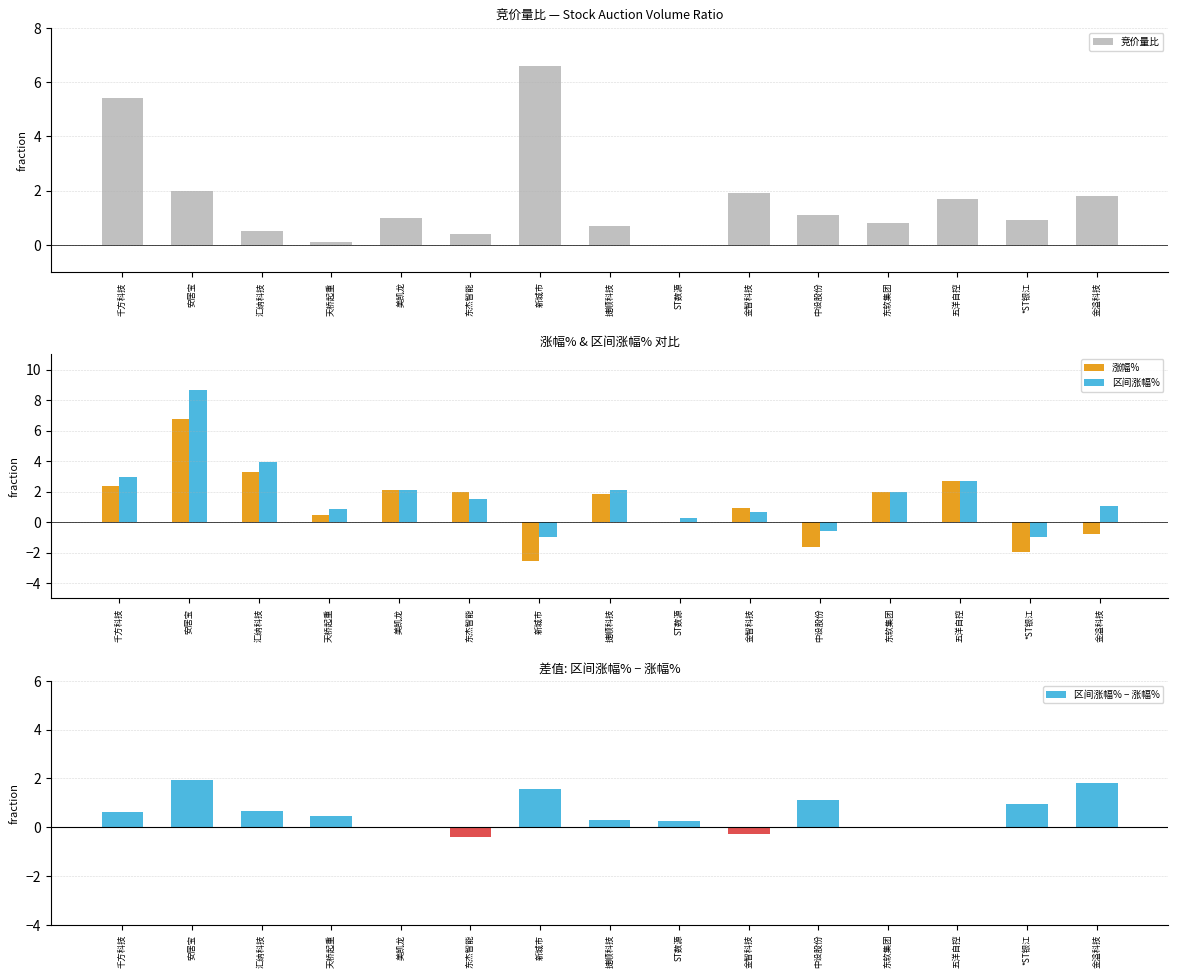

Read the 区间涨幅% value at 中设股份.

-0.6